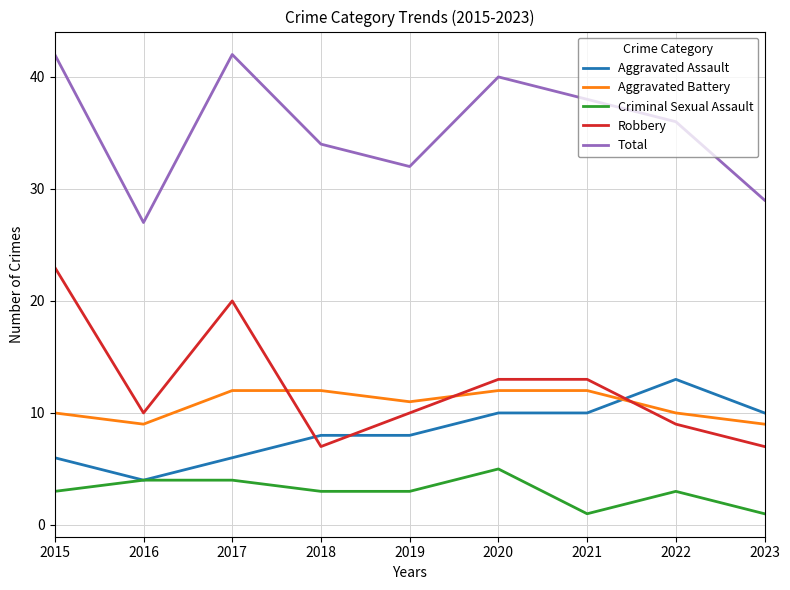

What is the spread (max minus min) of values at 2019?

29